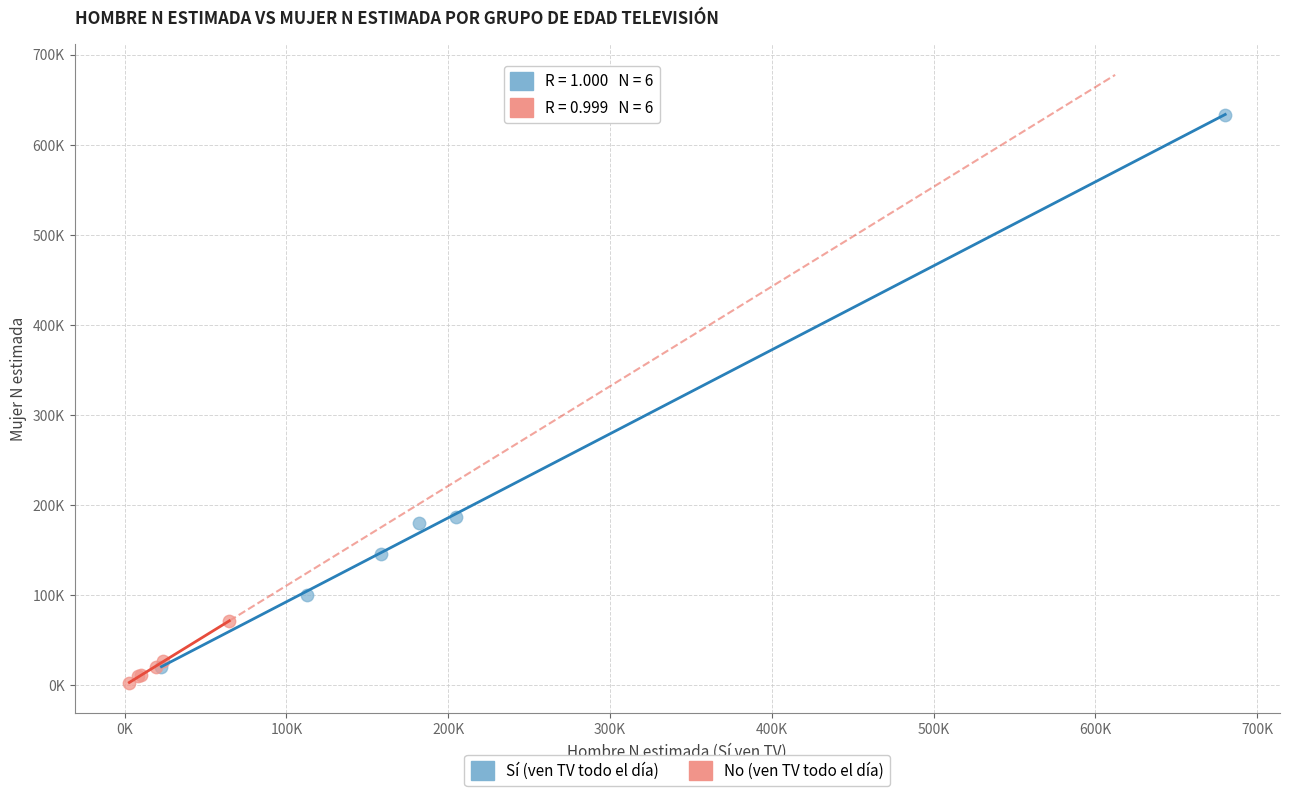

Which series contains the lowest Y value?

No (ven TV todo el día)